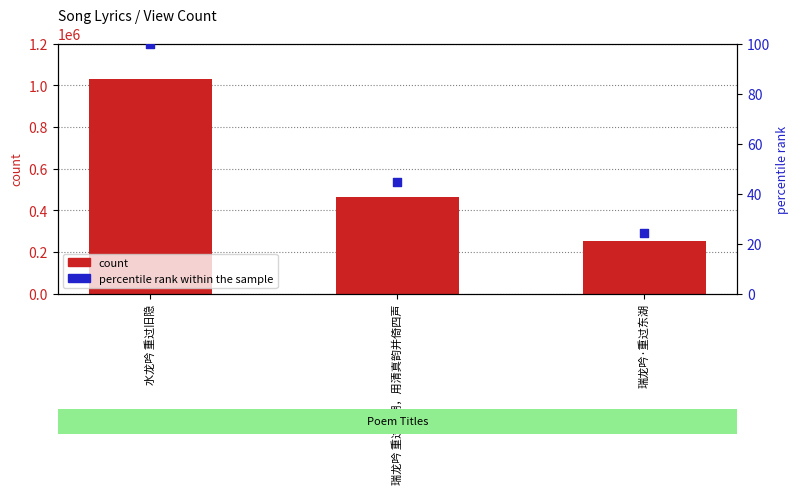

At how many categories does at least one series exceed 722890?

1